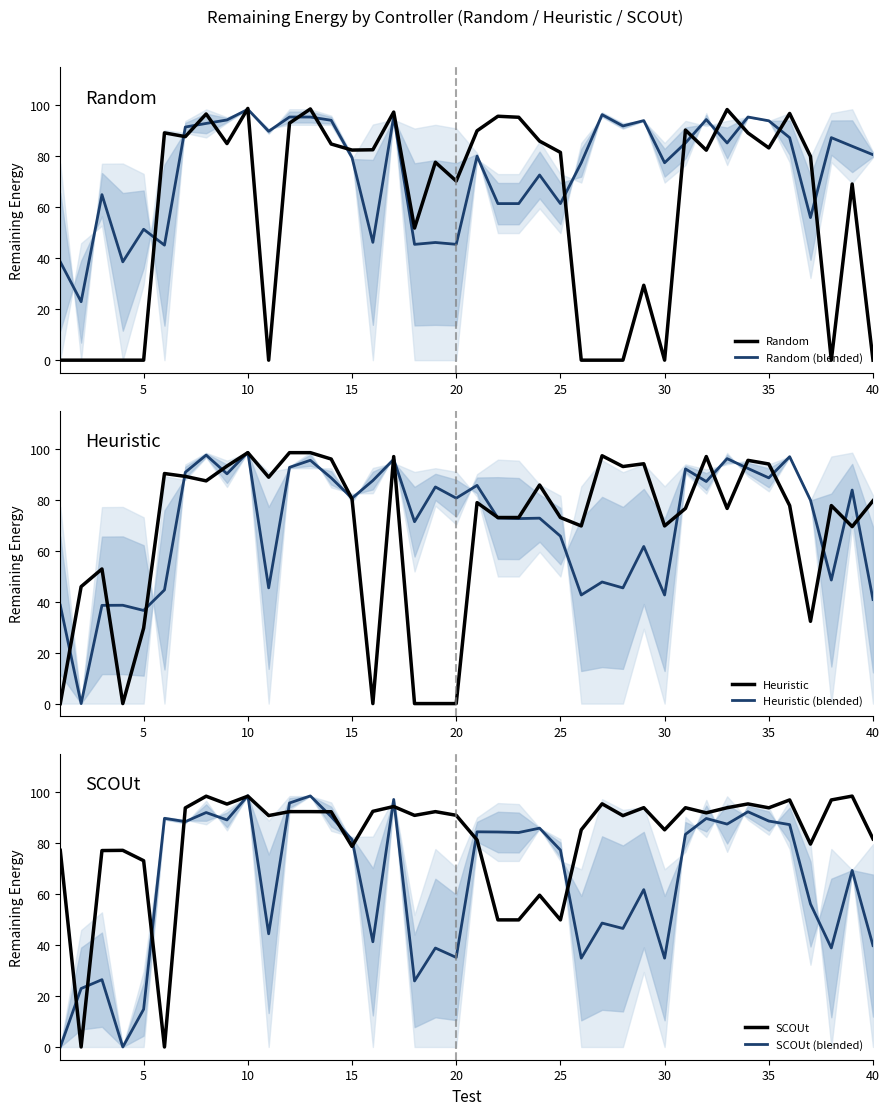

At how many categories does at least one series exceed 25?

40